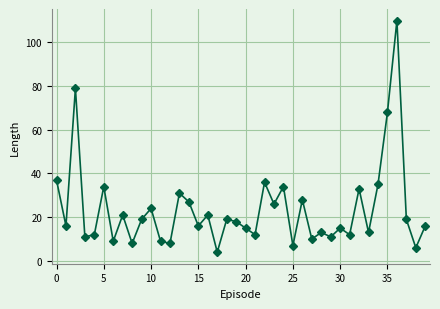

What is the minimum value shown in the chart?

4